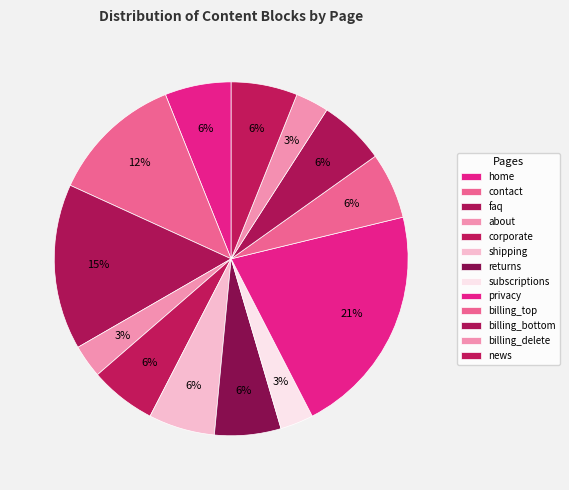

How many slices are in this pie chart?

13